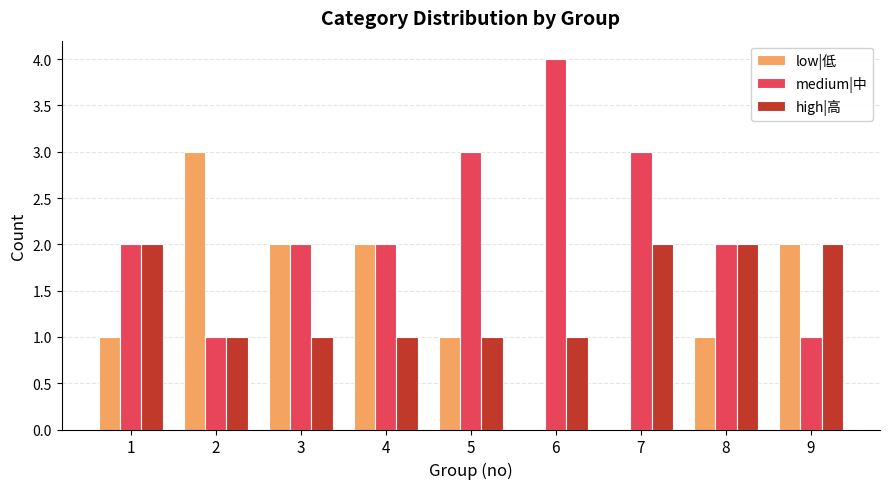

Read the low|低 value at 3.

2